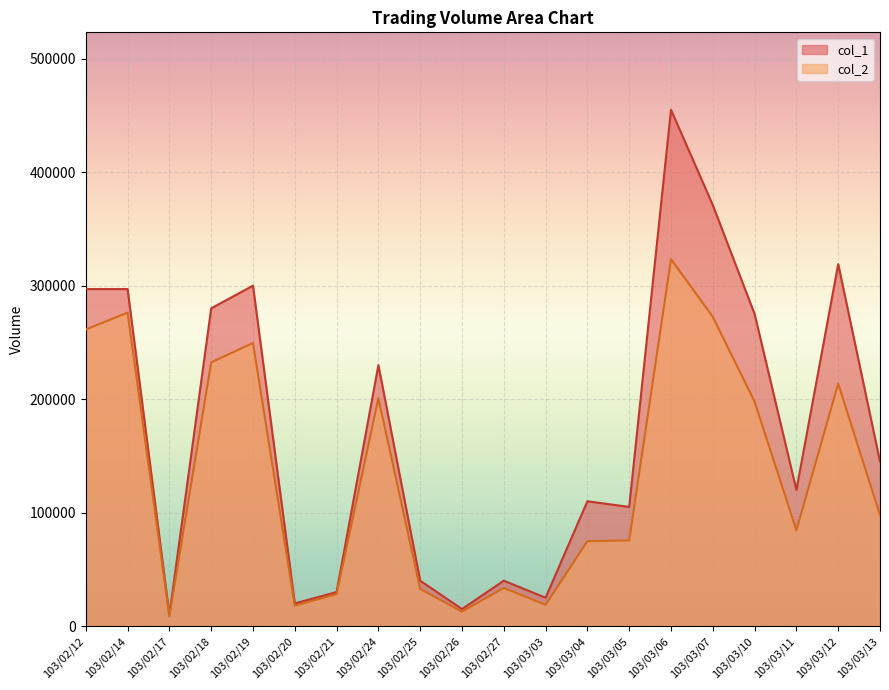

True or false: col_2 and col_1 cross at least once.

False